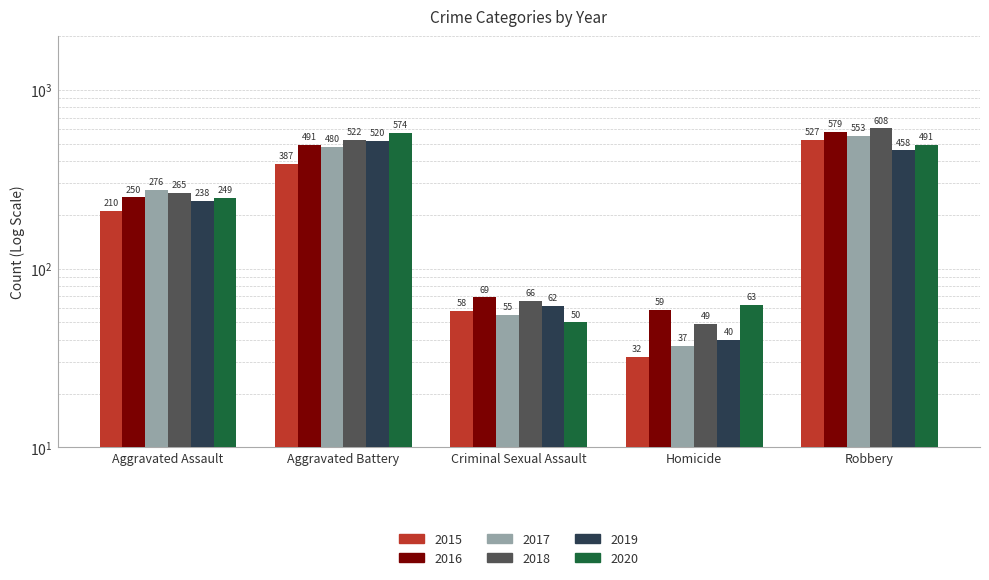

Is it true that 2019 equals 40 at Homicide?

True